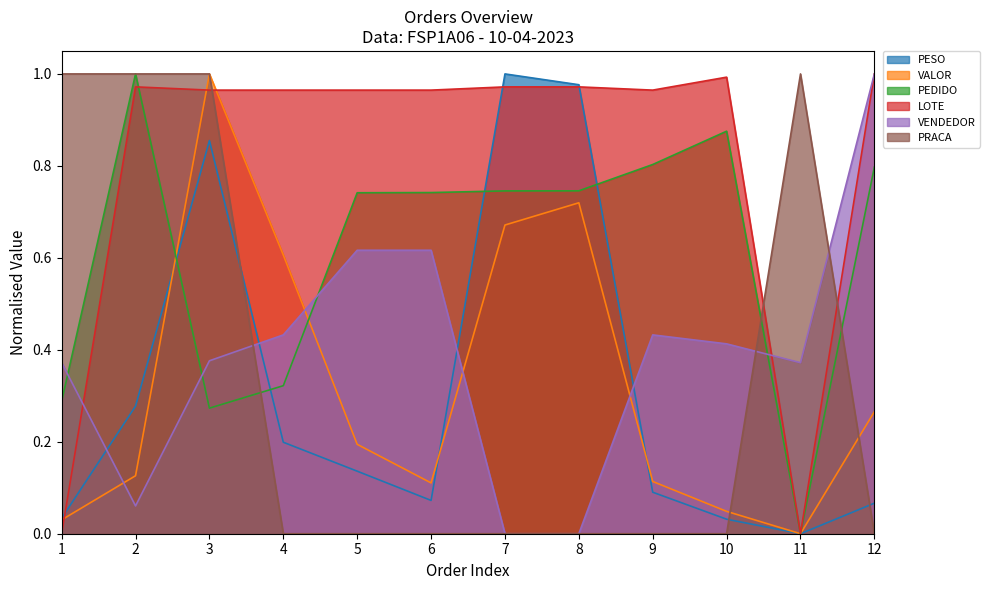

What is the total value across all series at 8?

3.4